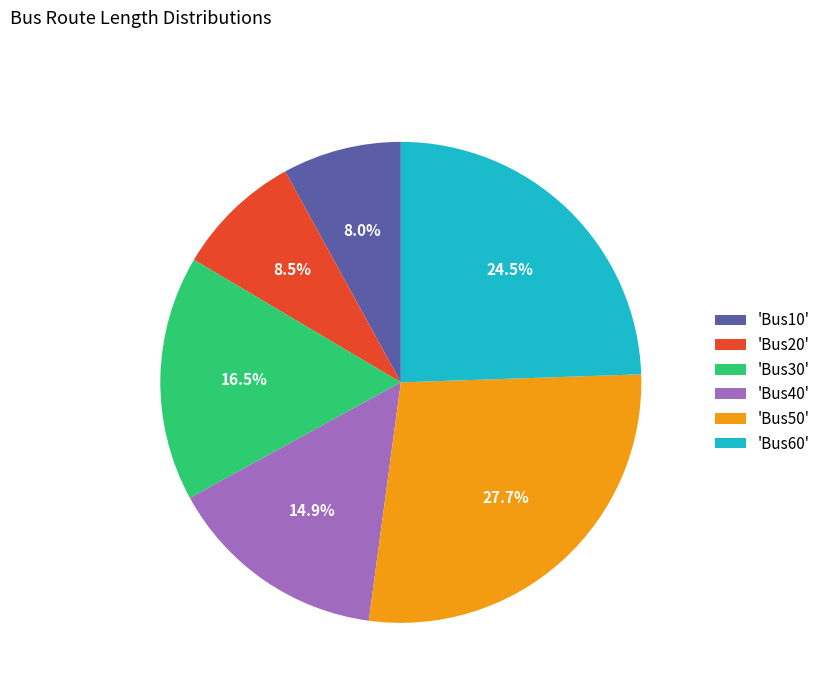

Which slice is the smallest?

'Bus10'